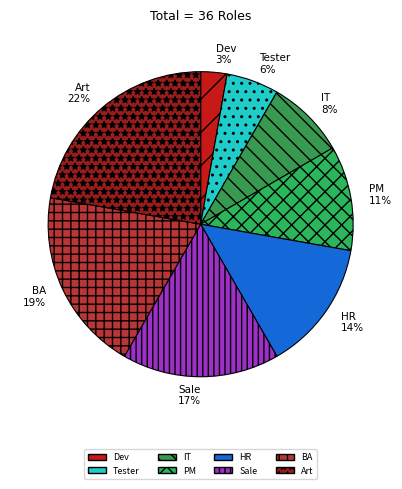

Is it true that HR is 14% of the pie?

True